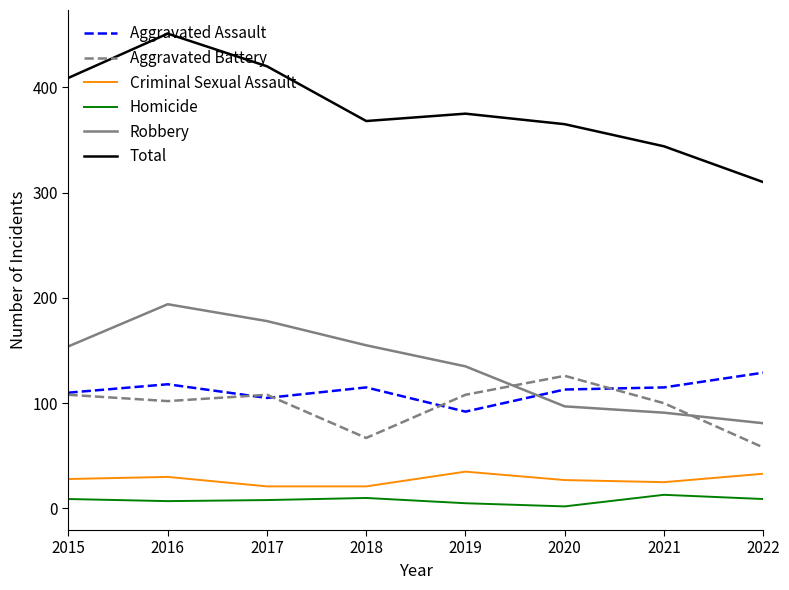

What is the maximum value for Homicide?

13